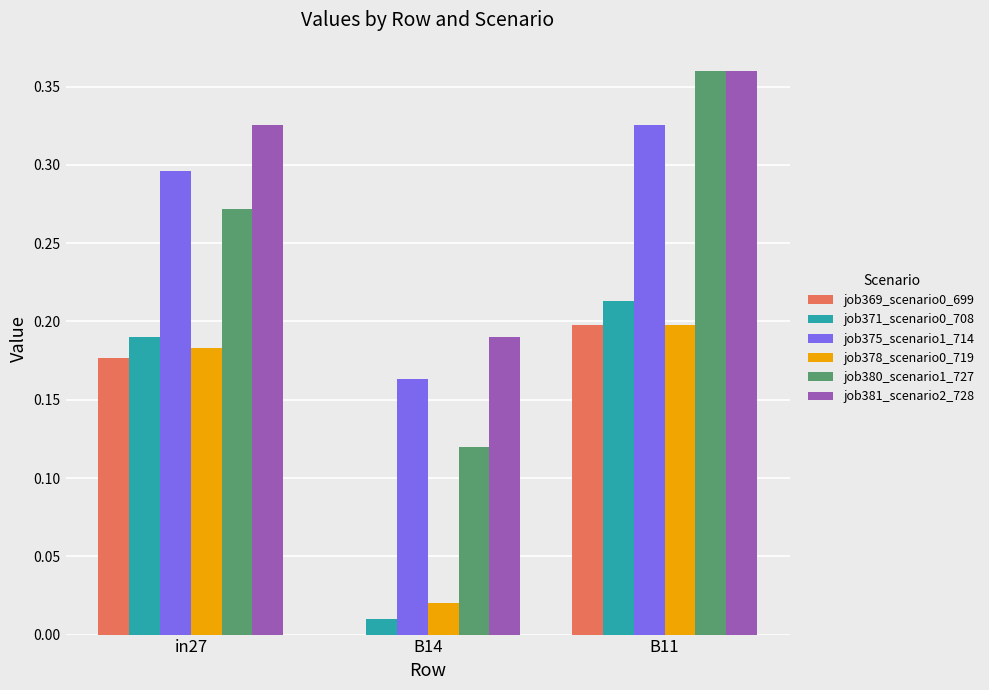

The value of job380_scenario1_727 at in27 is 0.1. True or false?

False